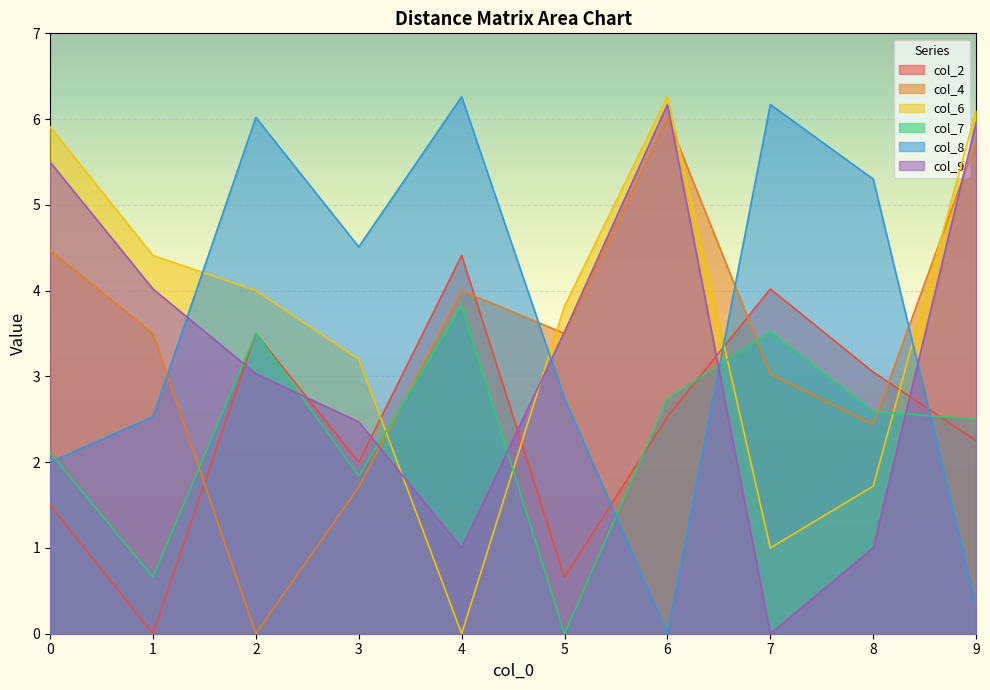

Rank the series at 7 from lowest to highest value.

col_9, col_6, col_4, col_7, col_2, col_8